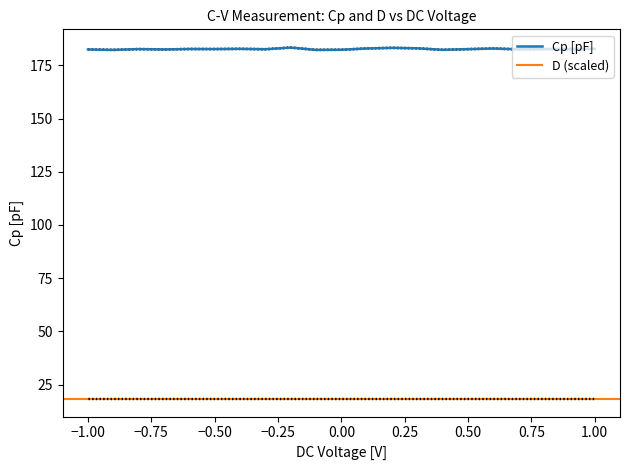

What is the change in value from -0.1 to 0.7?

+0.3